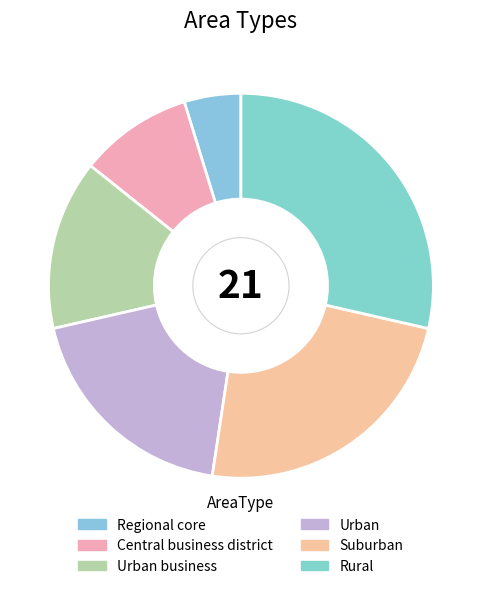

Does any single category account for the majority?

No